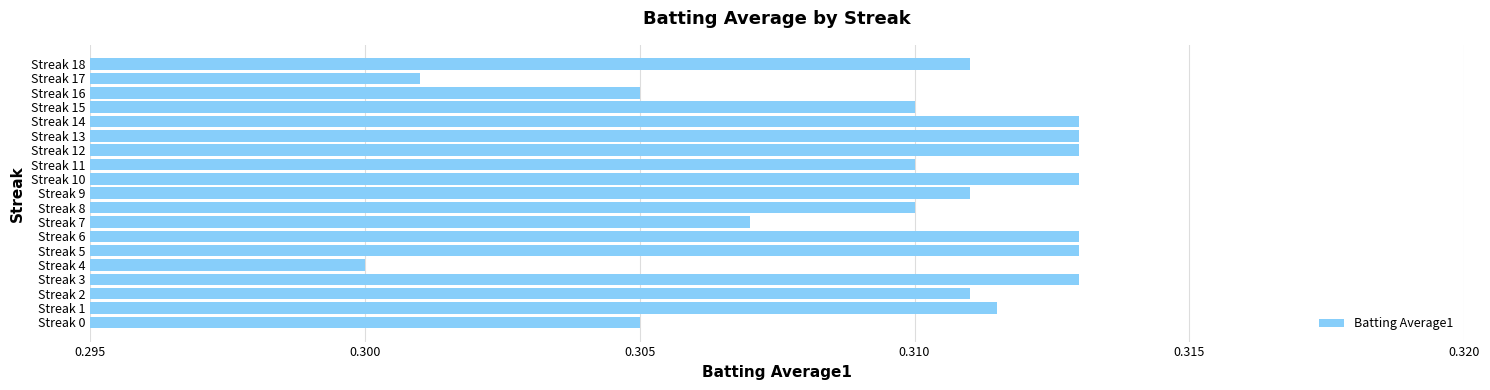

Are the bars horizontal?

Yes